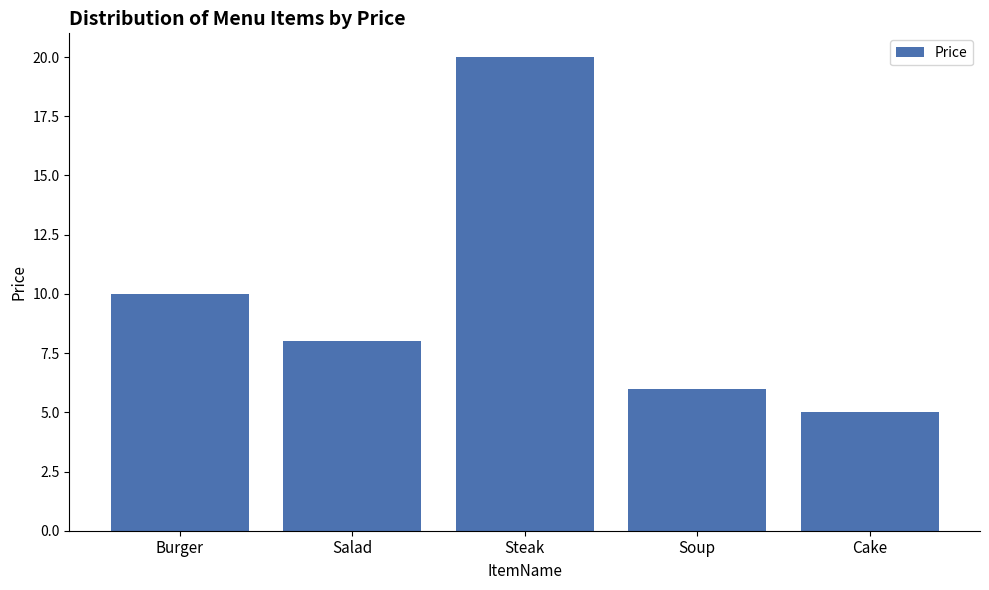

Reading left to right, extract all data points from this chart.

Burger=10	Salad=8	Steak=20	Soup=6	Cake=5